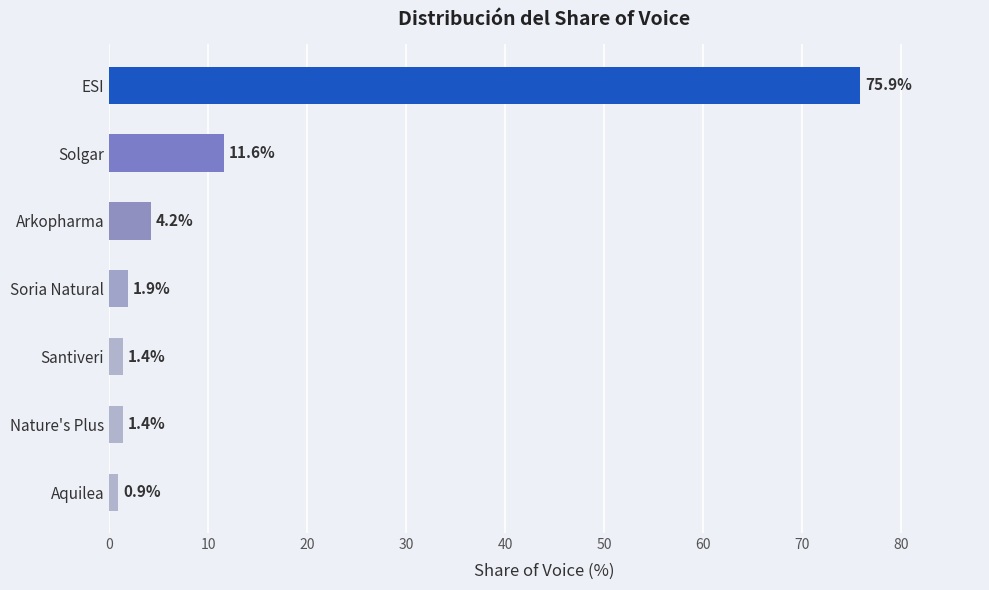

What is the difference between the second highest and second lowest values?

10.2